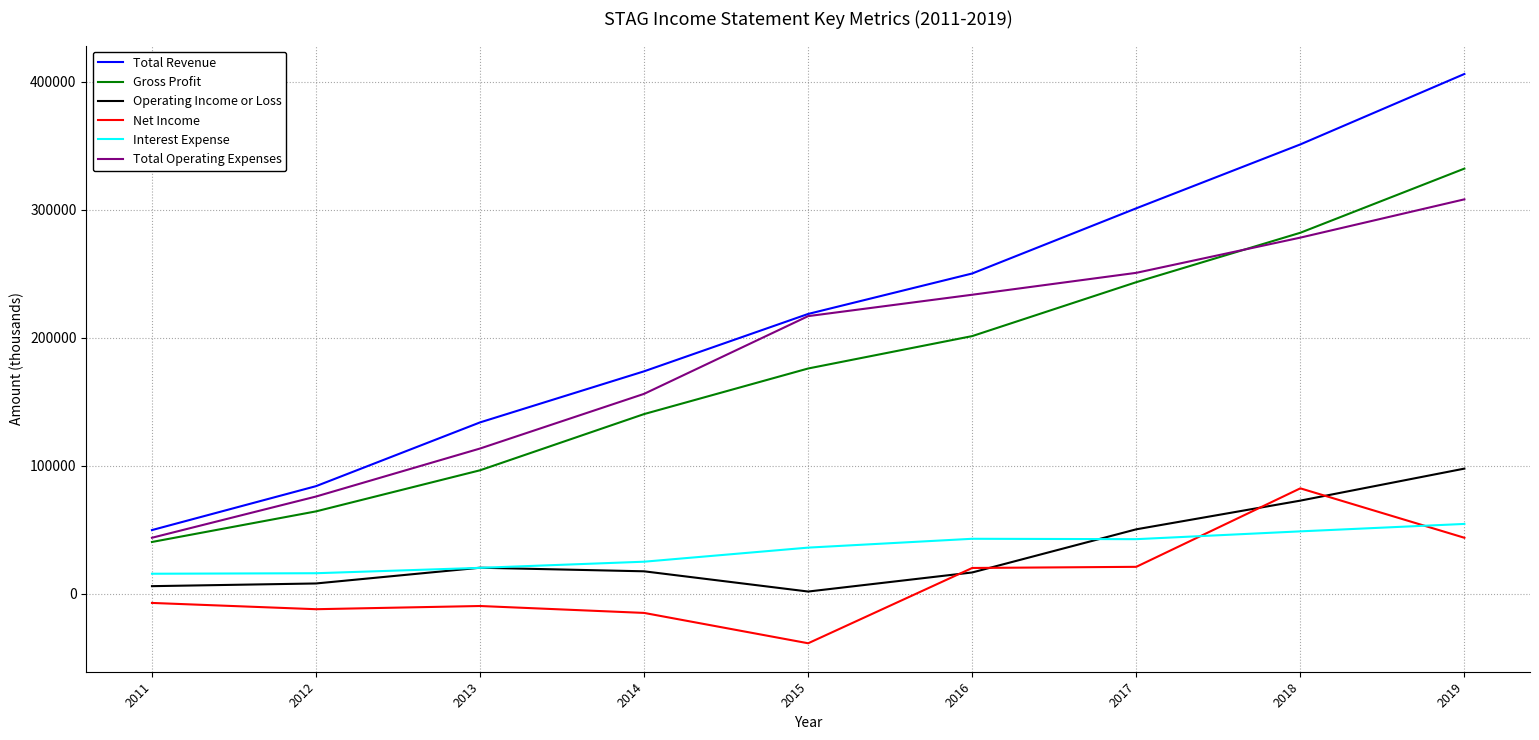

Which series has the widest spread of values?

Total Revenue